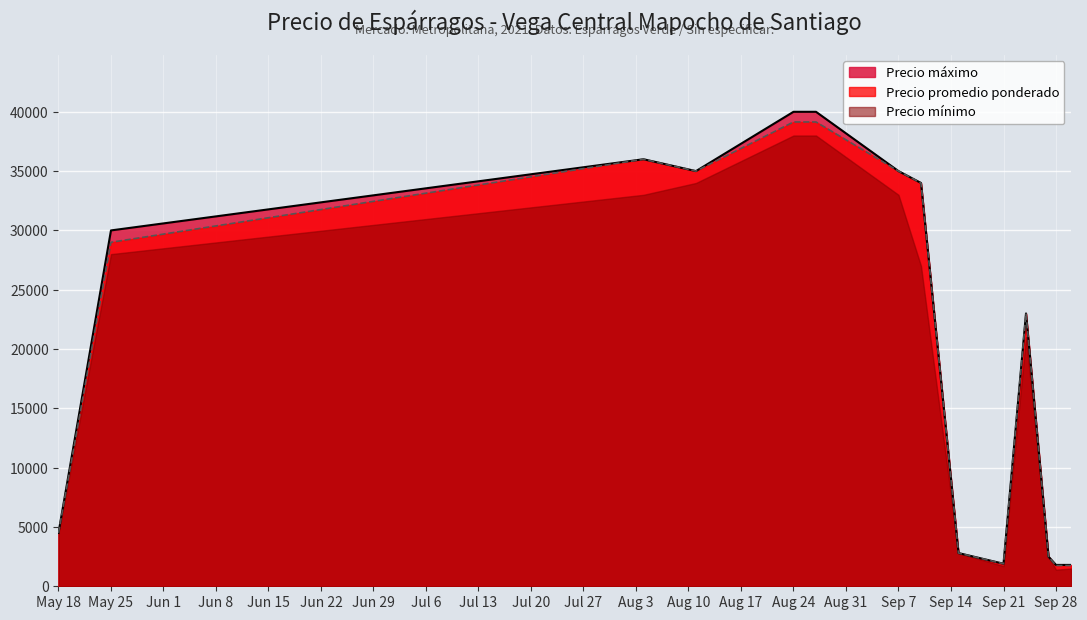

What is the greatest value displayed?

40000